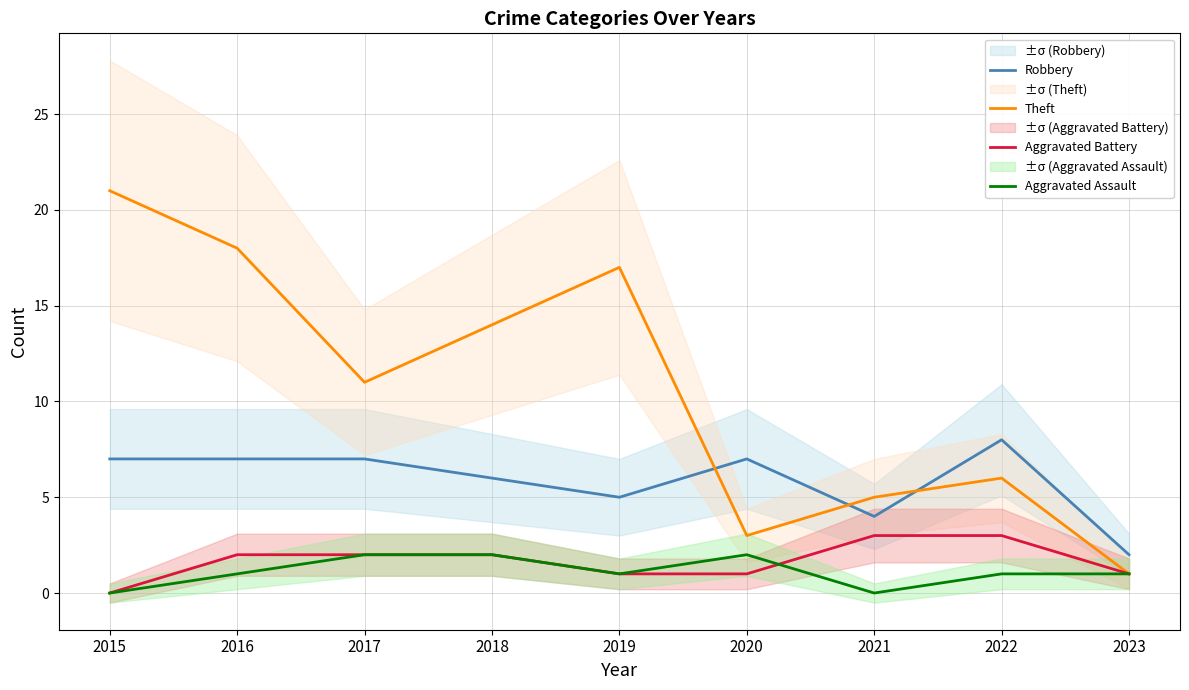

What is the highest value of the Theft series?

21